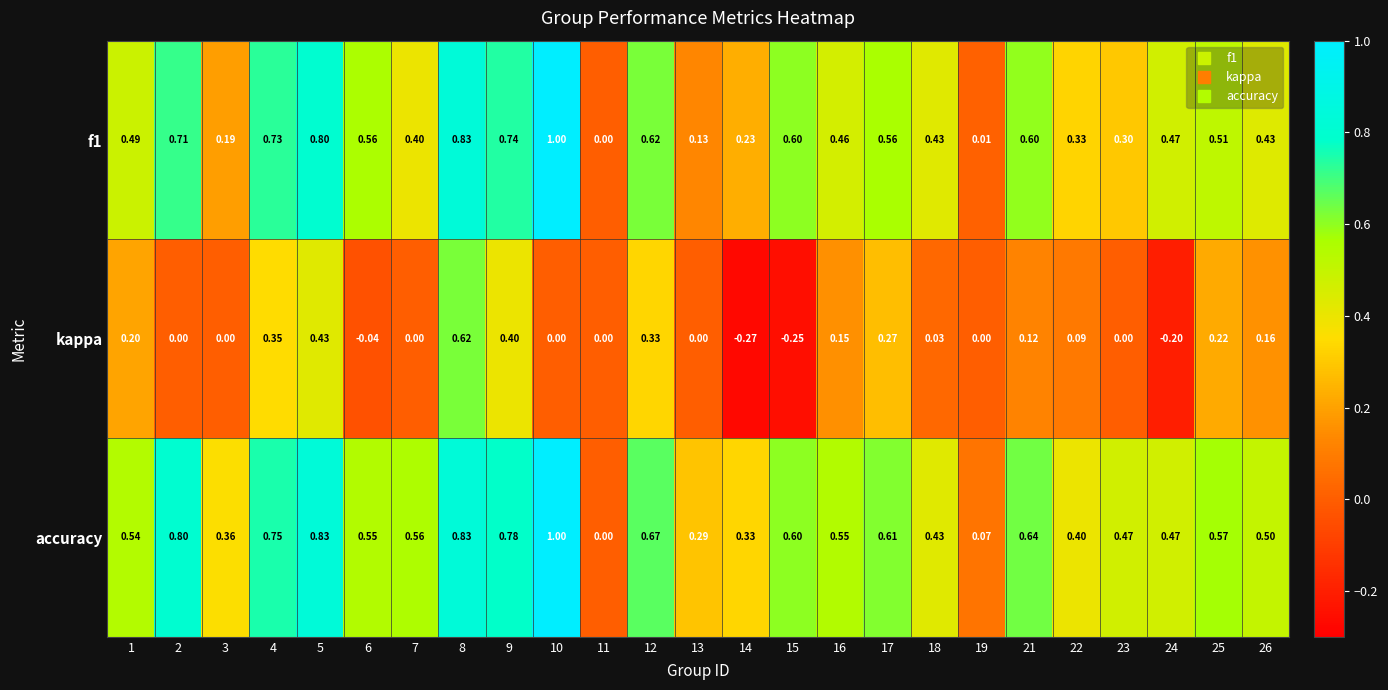

Is the value of accuracy at 18 greater than the value of f1 at 14?

Yes